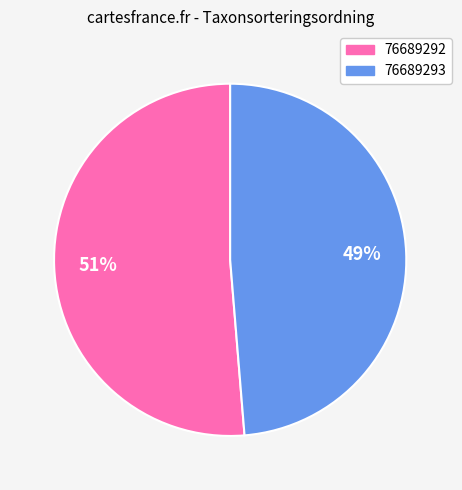

To the nearest percent, what percentage of the pie is 76689293?

49%